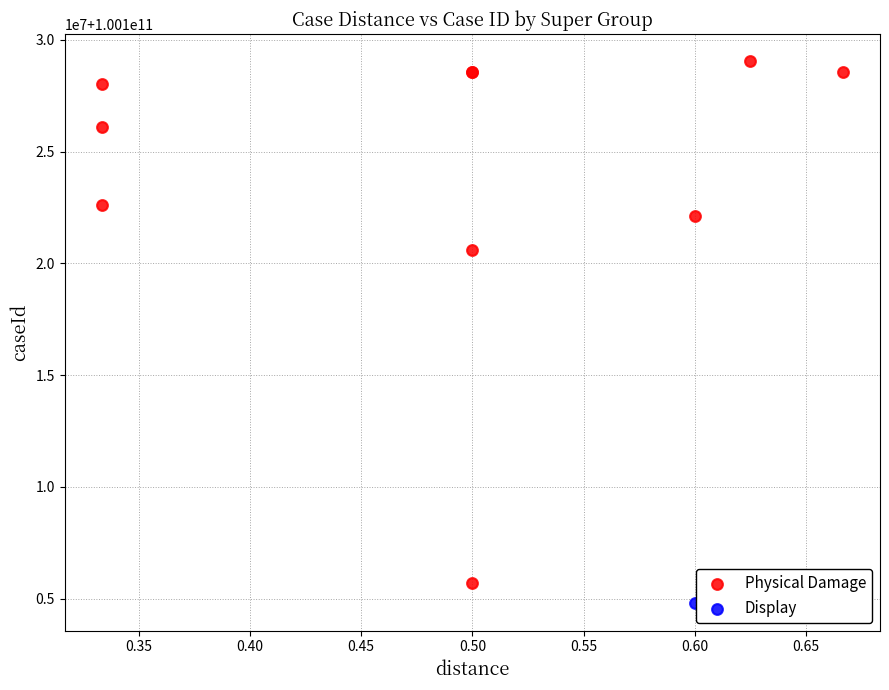

What are all the series names shown in the legend?

Physical Damage, Display